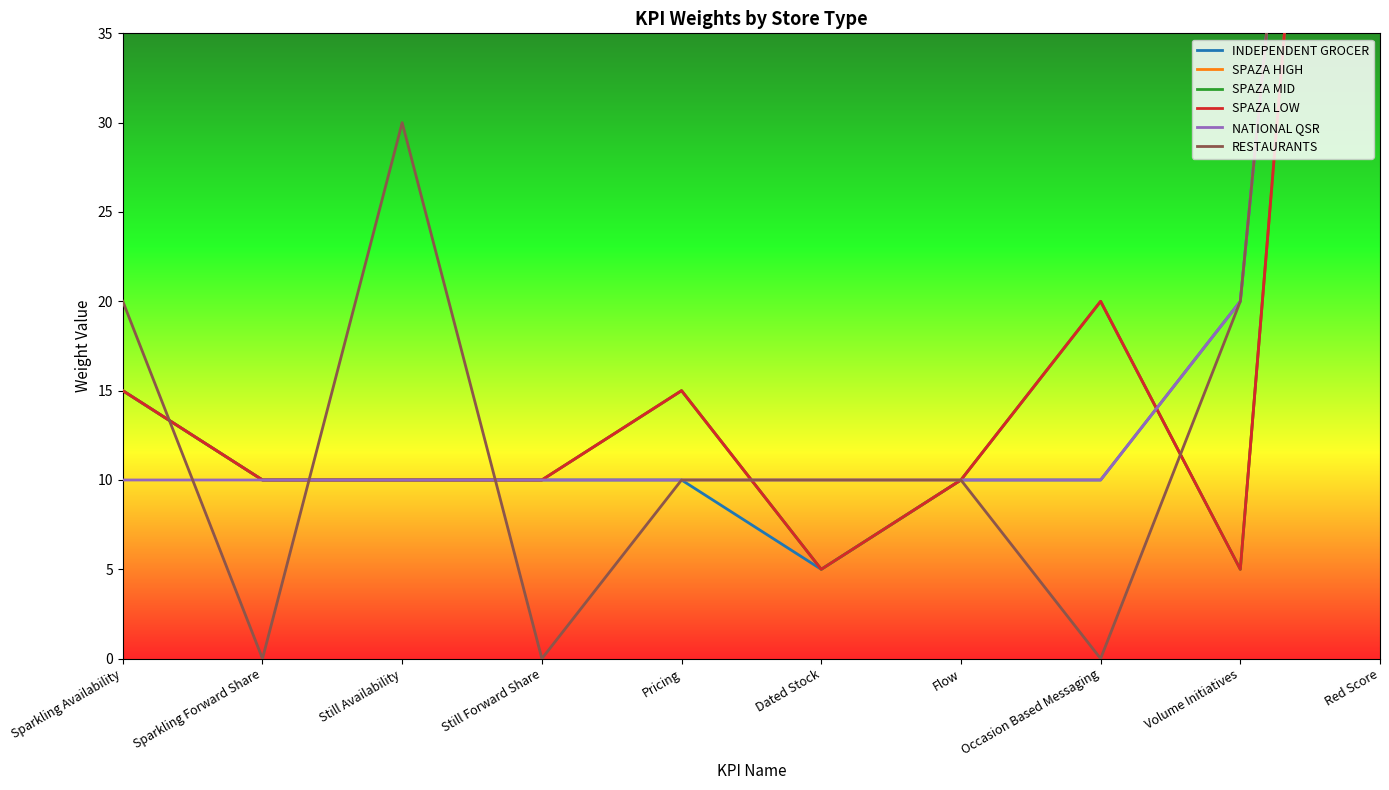

Where is the first local maximum for SPAZA LOW?

Pricing